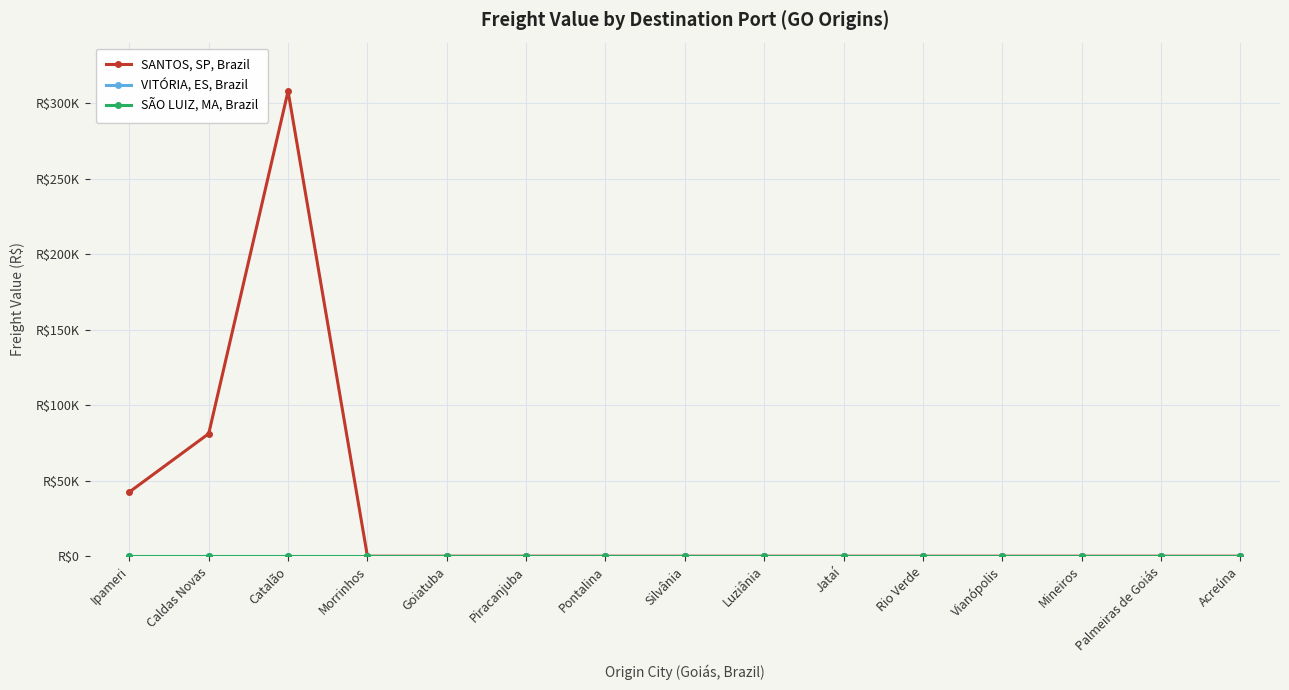

Does the chart have visible grid lines?

Yes